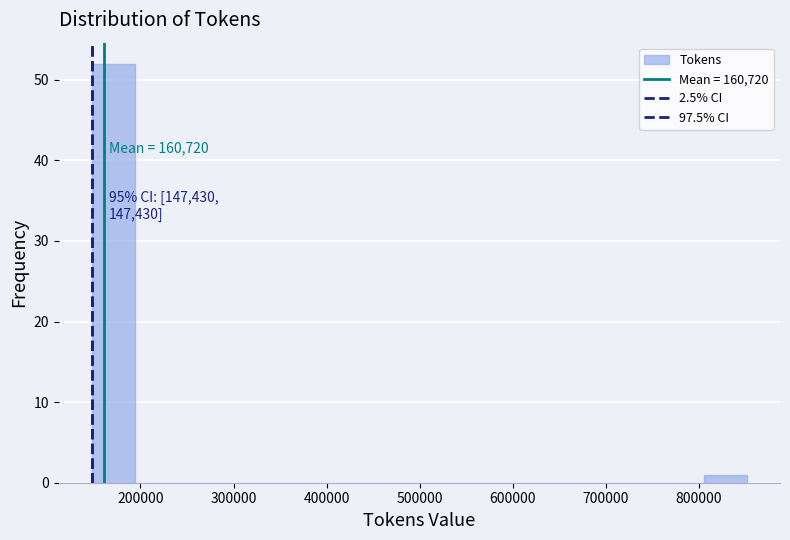

Which range on the x-axis has the tallest bar?

150000 to 190000